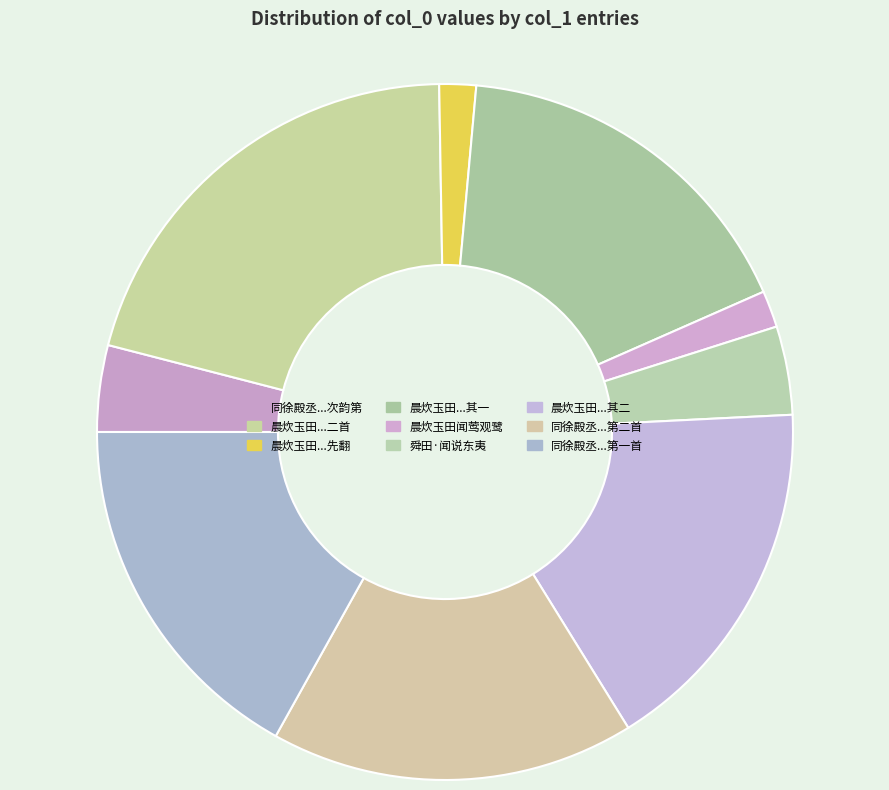

Which category has the biggest portion of the pie?

晨炊玉田闻莺观鹭二首